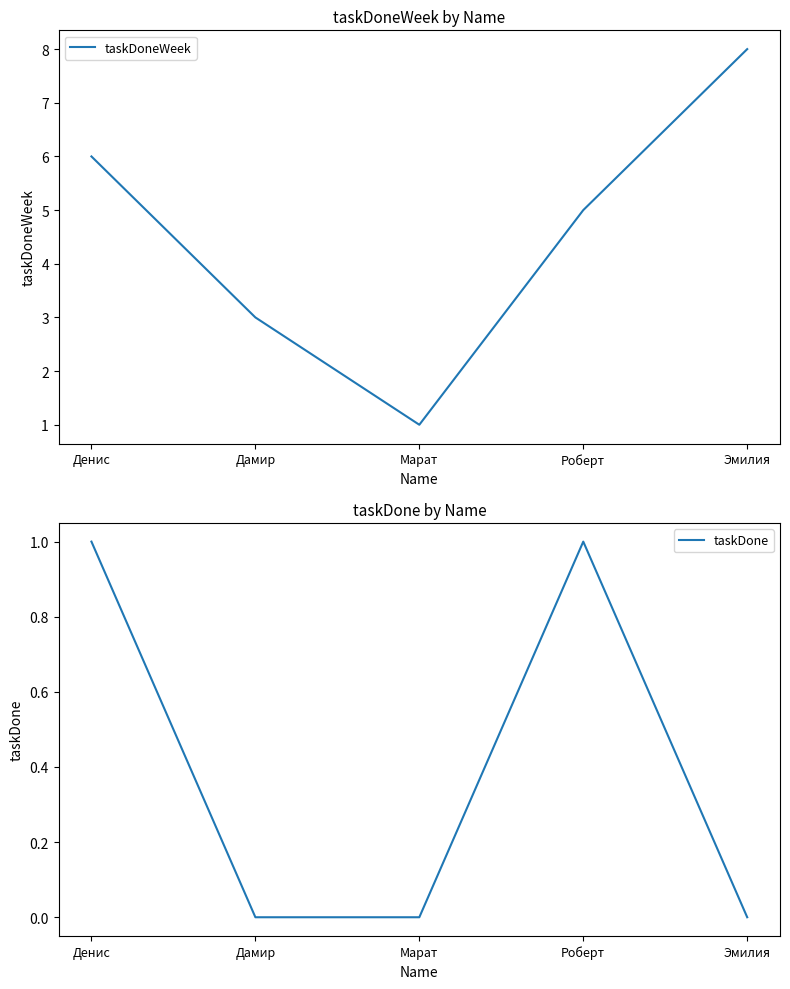

What is the label of the 5th point from the left?

Эмилия